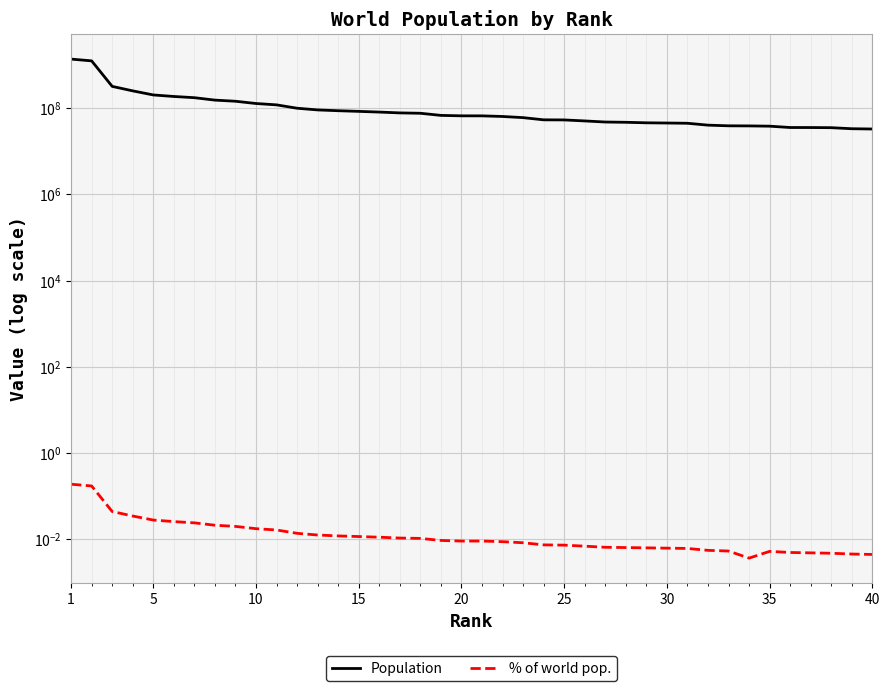

Rank the series by their maximum value, from lowest to highest.

% of world pop., Population